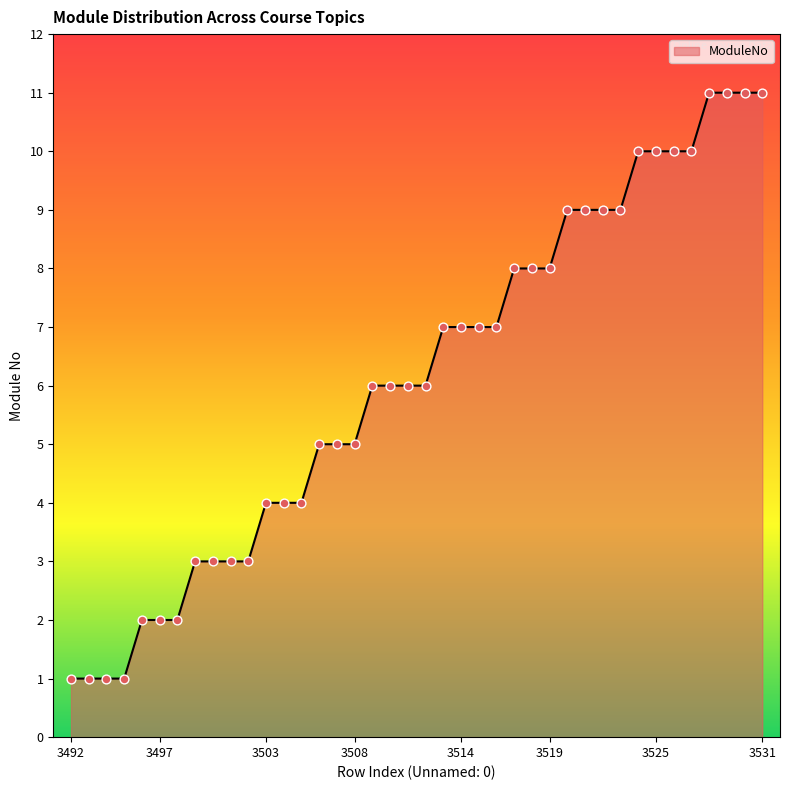

What is the greatest value displayed?

11